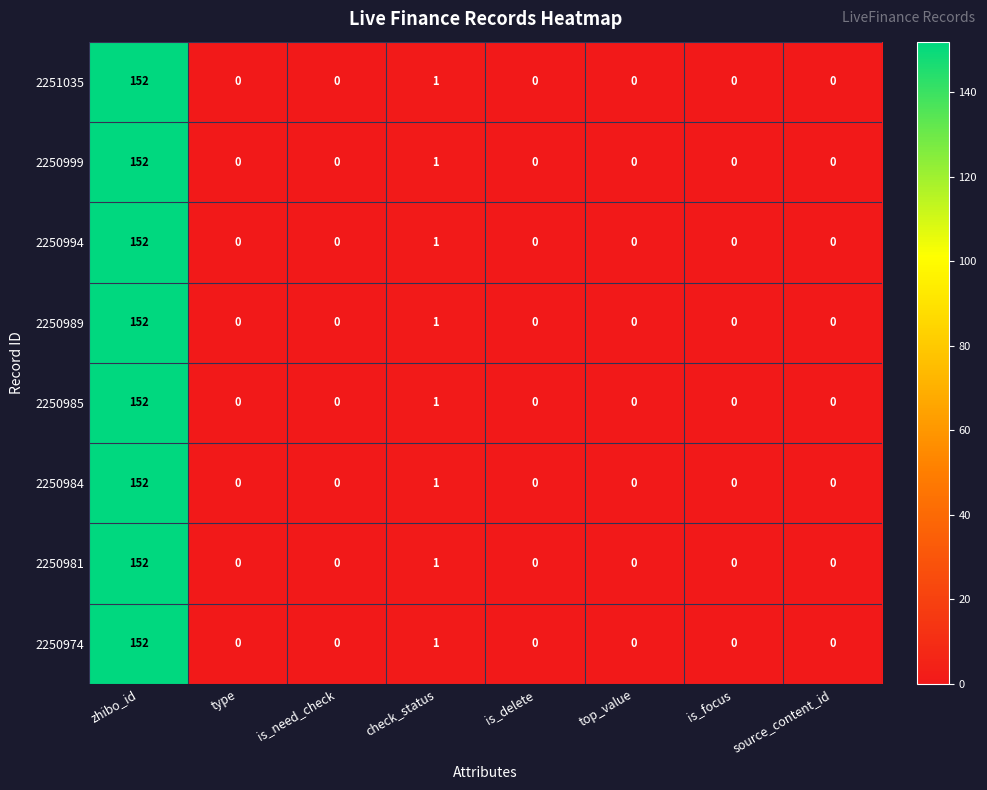

What is the sum of all 2250984 values?

153